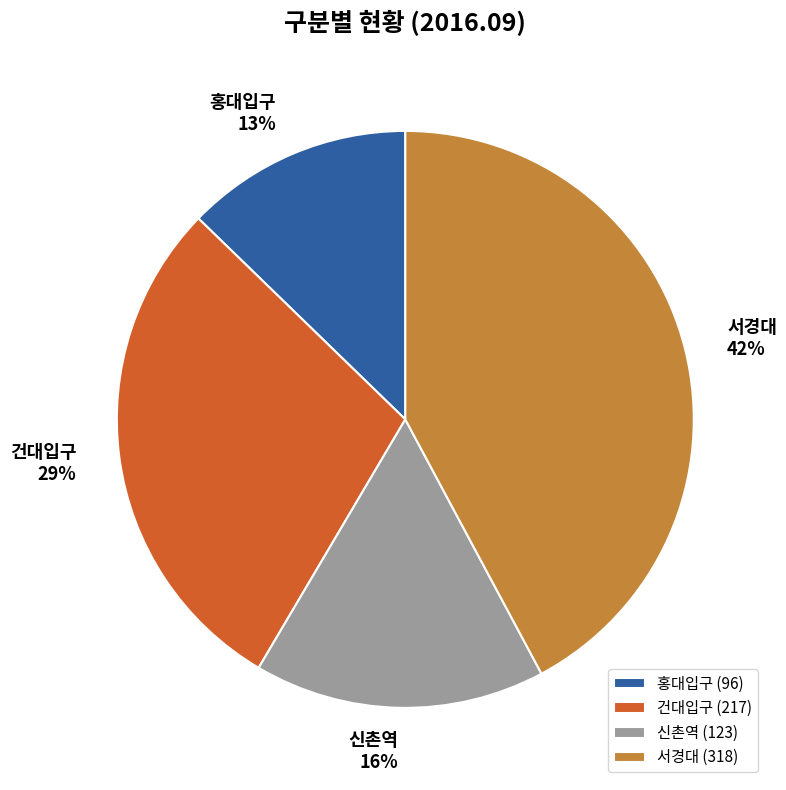

Which slice is the largest?

서경대